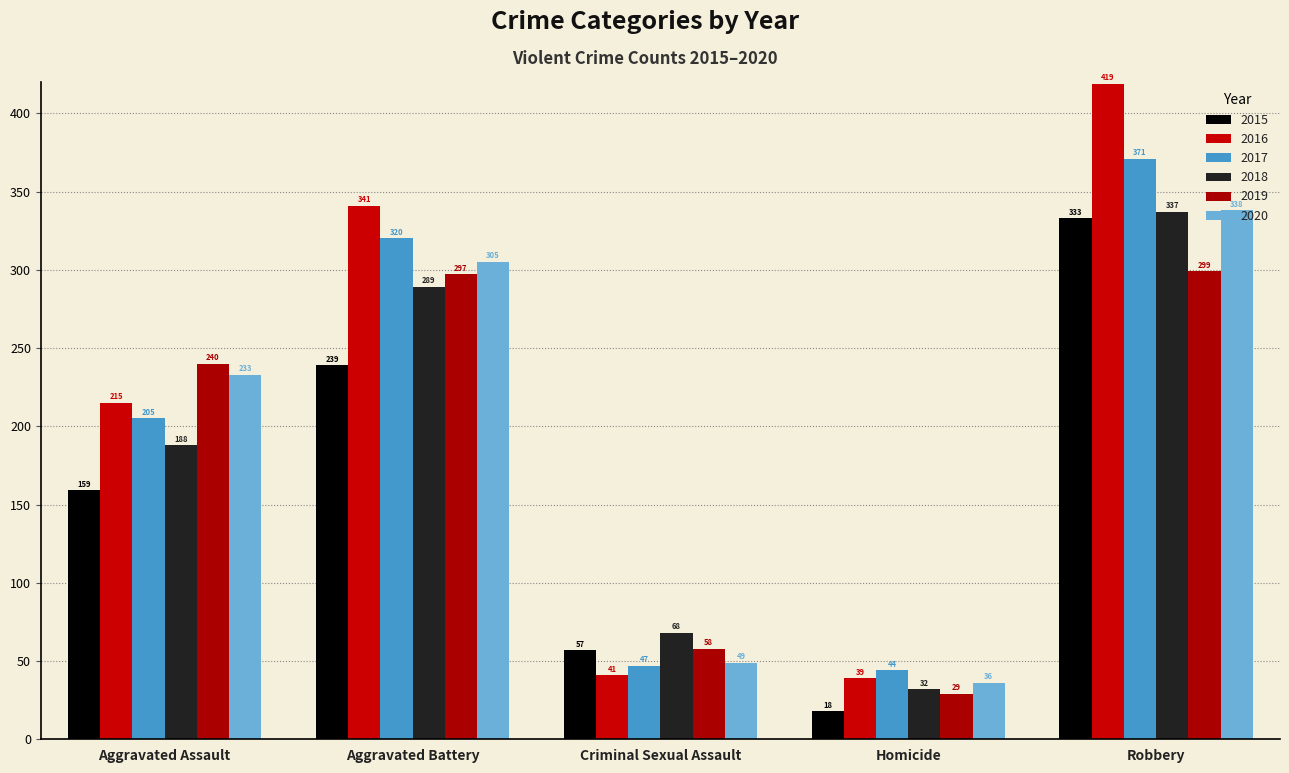

What is the difference between the second highest and second lowest values in the 2015 series?

182